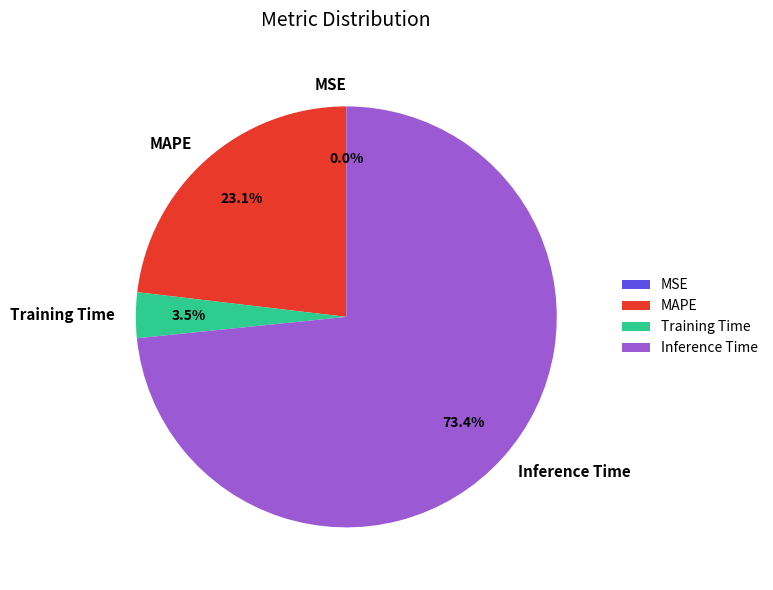

What percentage do MAPE and Training Time together represent?

26.6%